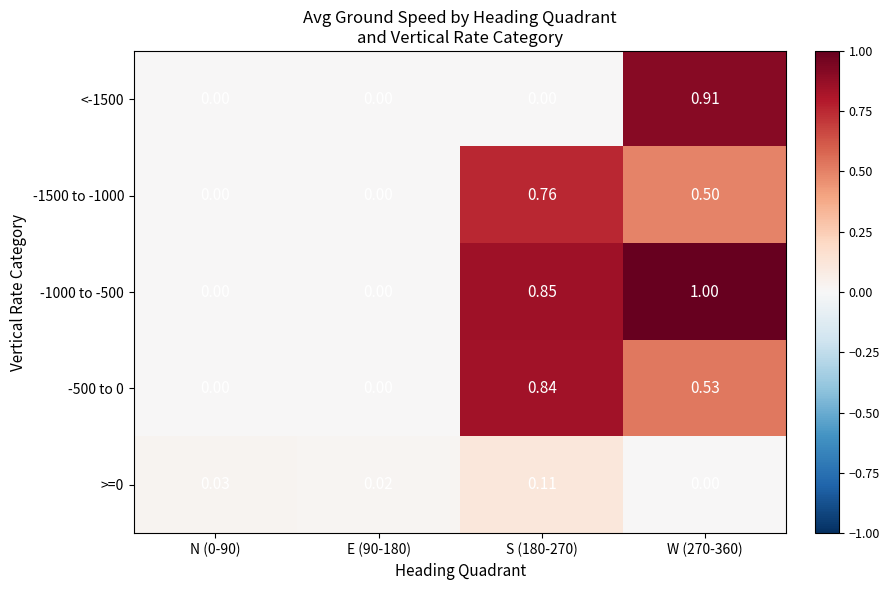

Is the value of -1500 to -1000 at E (90-180) greater than the value of -1000 to -500 at S (180-270)?

No